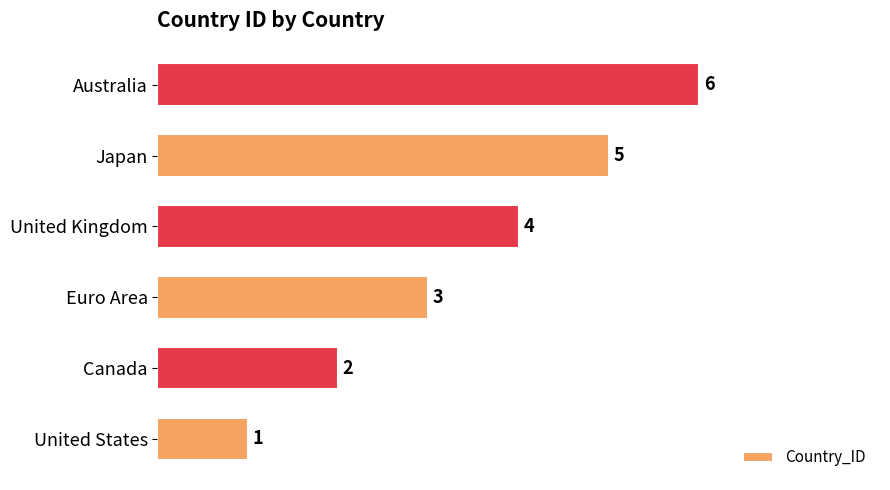

At which label is the value closest to 3?

Euro Area